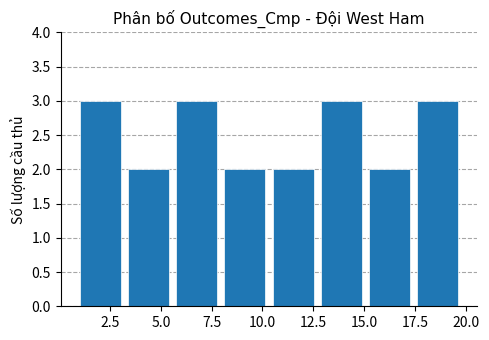

How tall is the bar that spans 17.5 to 20.0 on the x-axis? Neither the bar edges nor the heights are printed on the chart, so give them approximately, as read against the axes.

3